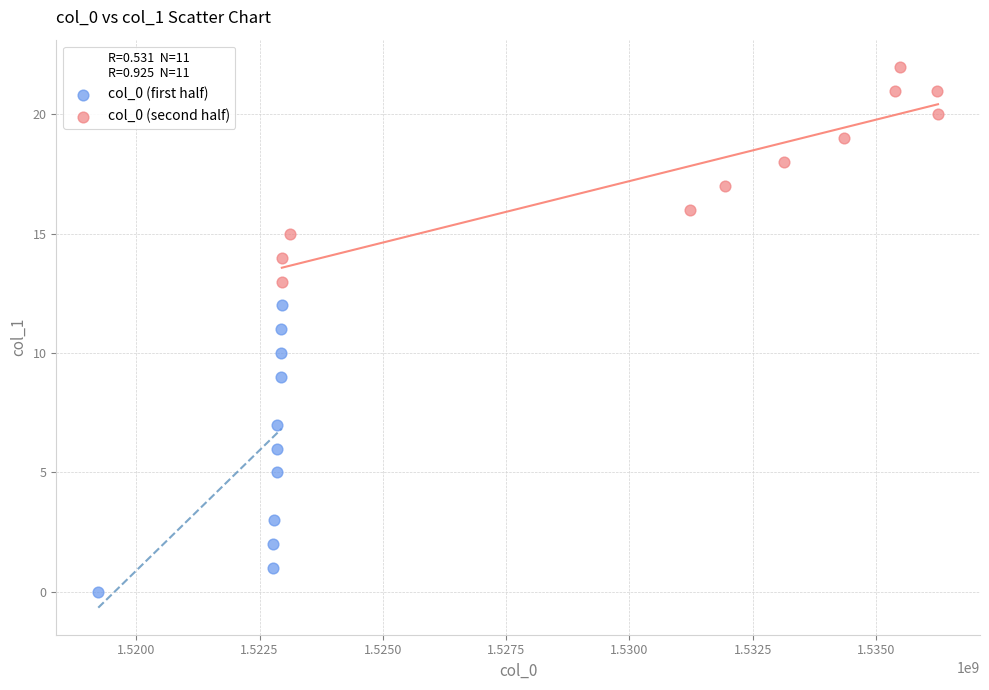

Which series contains the lowest Y value?

col_0 (first half)